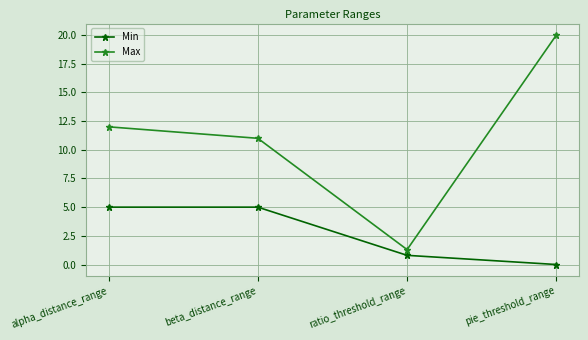

What is the sum of the Min values at pie_threshold_range and beta_distance_range?

5.0